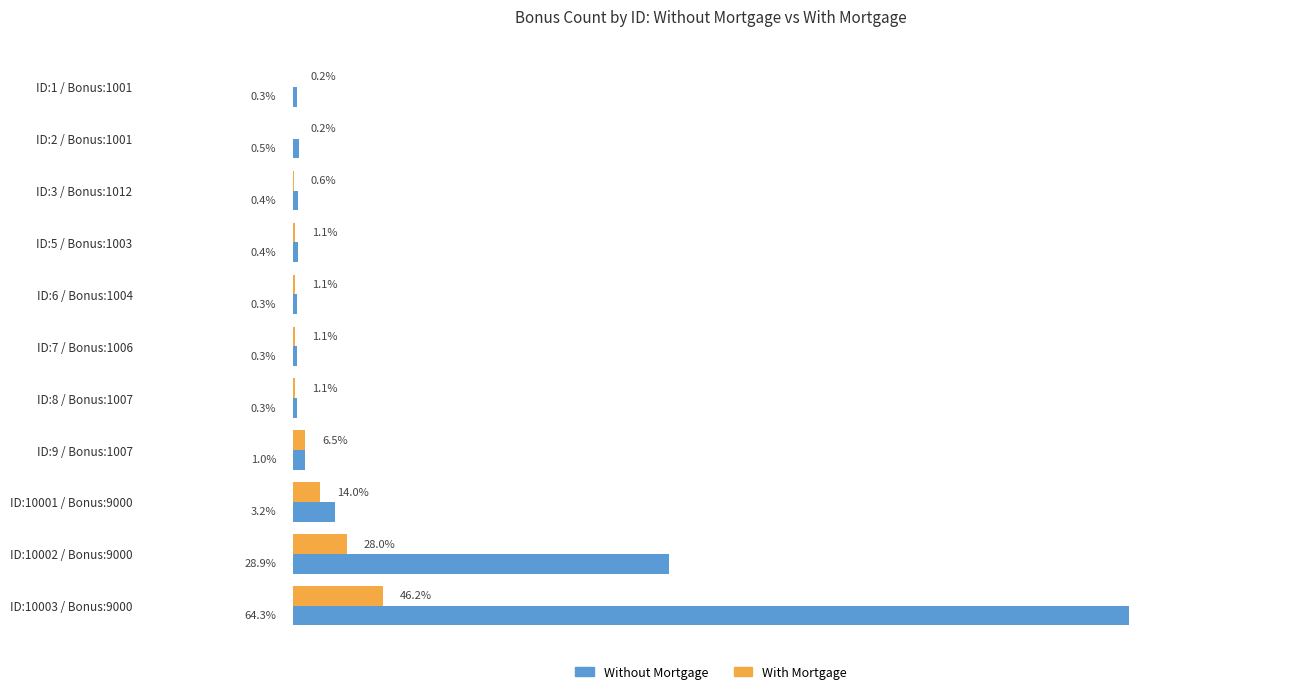

What is the difference between the maximum and minimum values in the With Mortgage series?

214